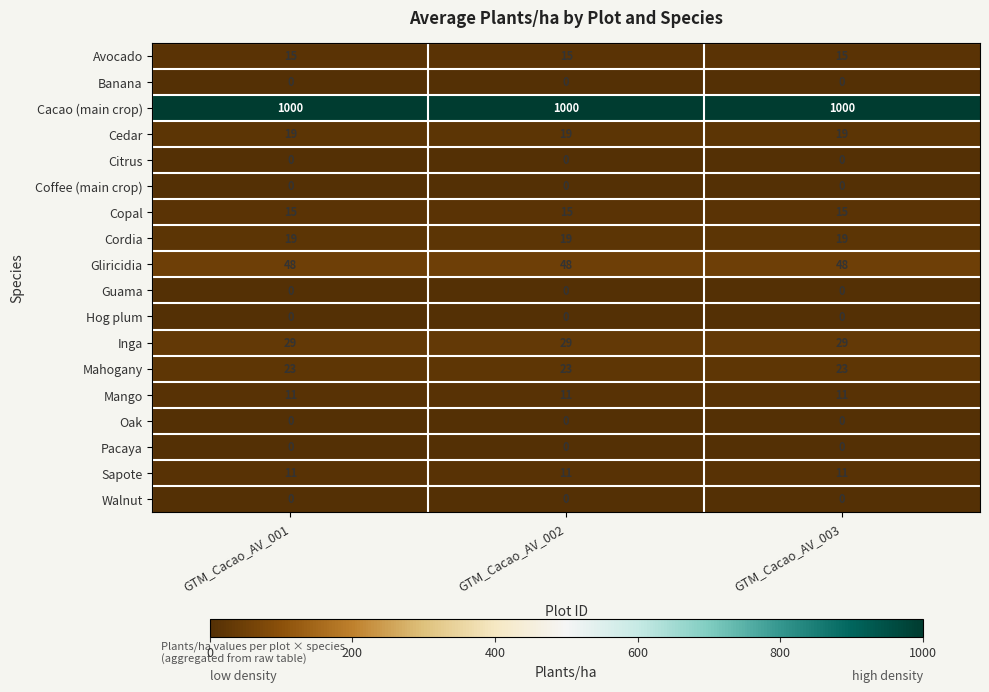

At how many categories does at least one series exceed 18?

3